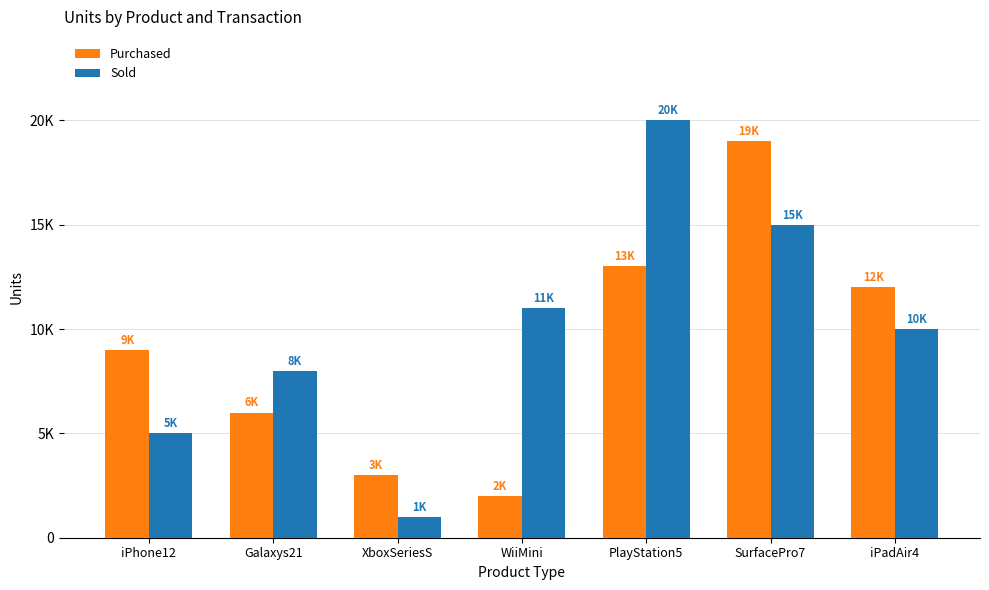

What is the total value across all series at PlayStation5?

33000